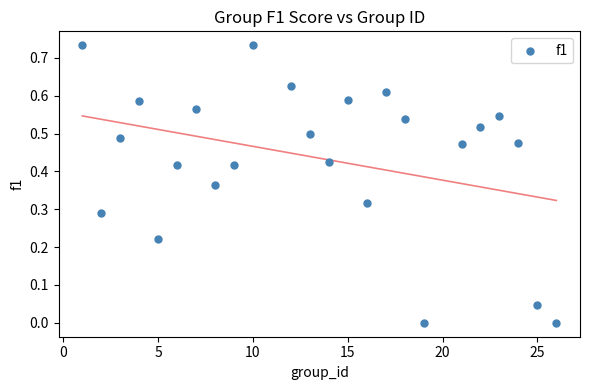

What is the range of X values (max minus min)?

25.0